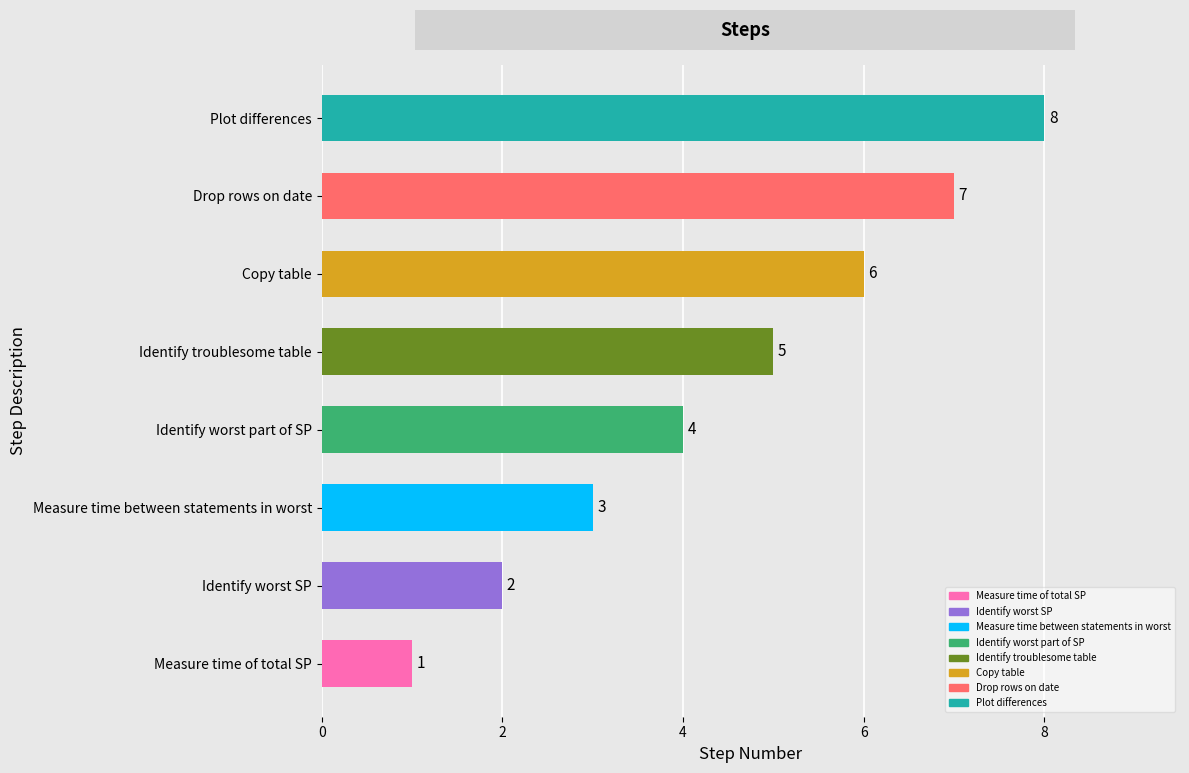

Approximately how many times larger is the value at Drop rows on date compared to Identify worst SP?

3.5